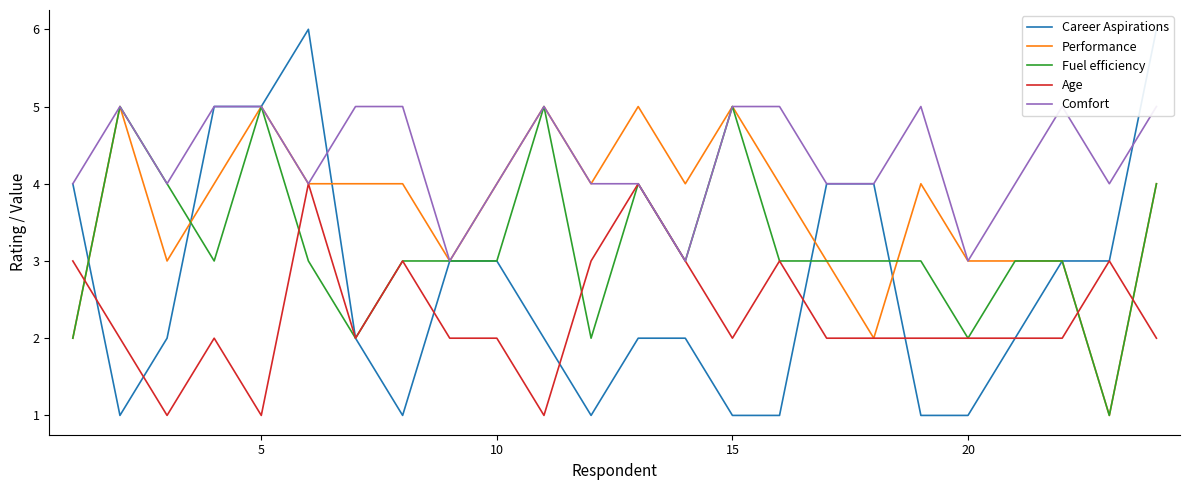

The Performance series shows 2 at 23. True or false?

False